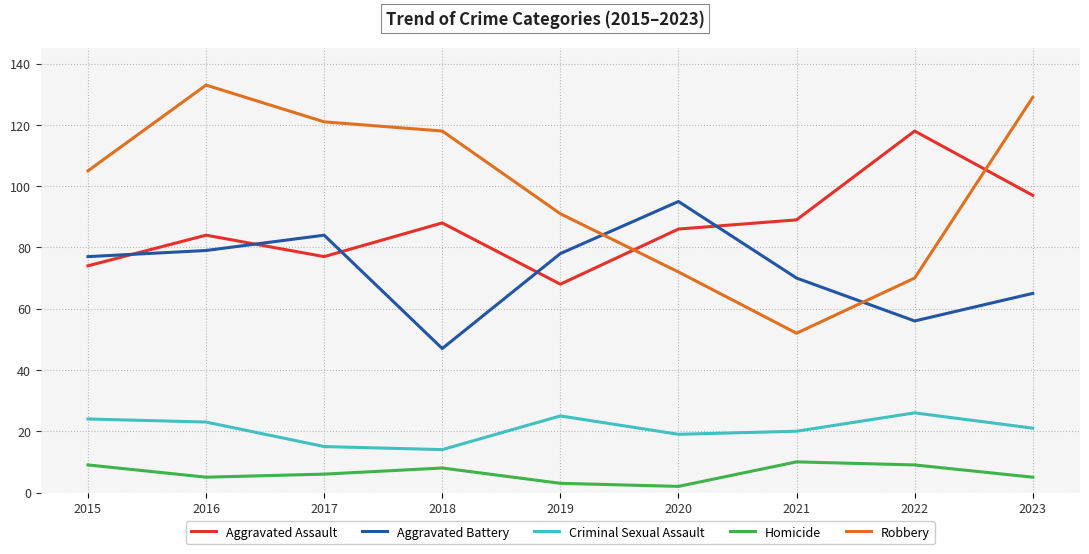

What is the difference between the highest and lowest values at 2019?

88